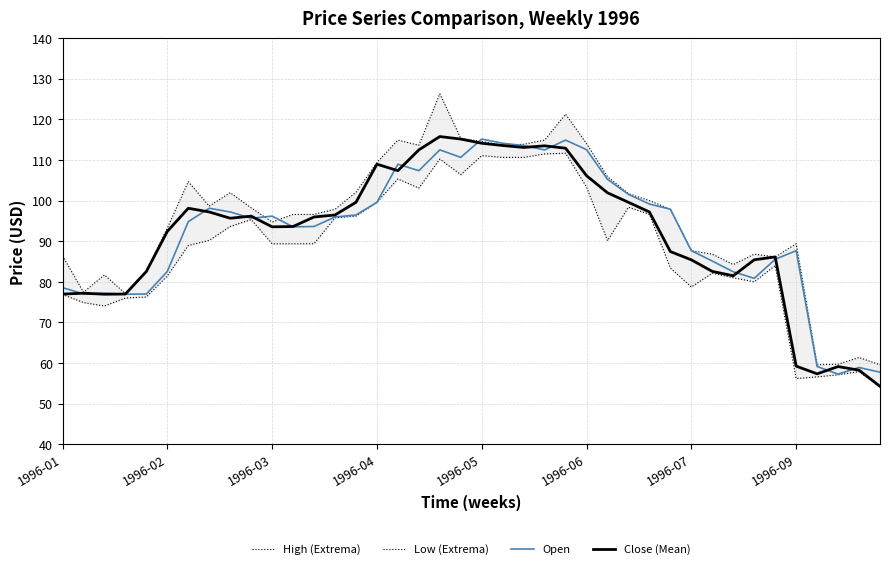

What is the spread (max minus min) of values at 36?

3.0